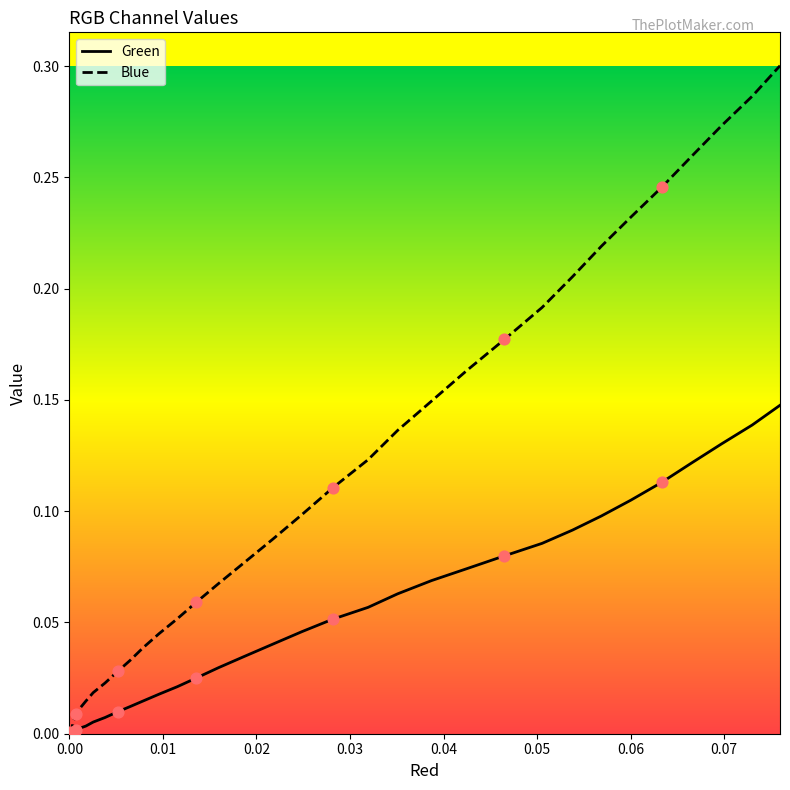

What are all the series names shown in the legend?

Green, Blue